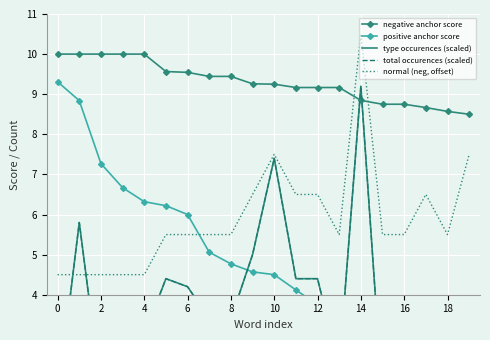

Which series has the widest spread of values?

positive anchor score